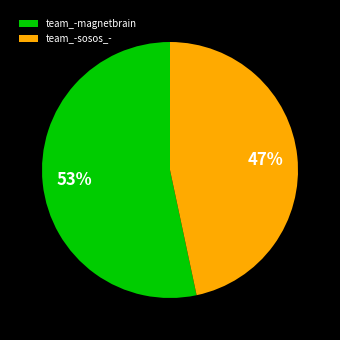

True or false: team_-sosos_- accounts for 53% of the total.

False